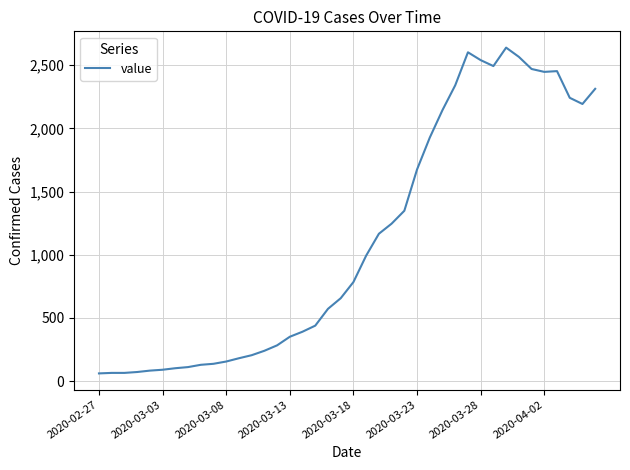

What is the smallest value displayed?

61